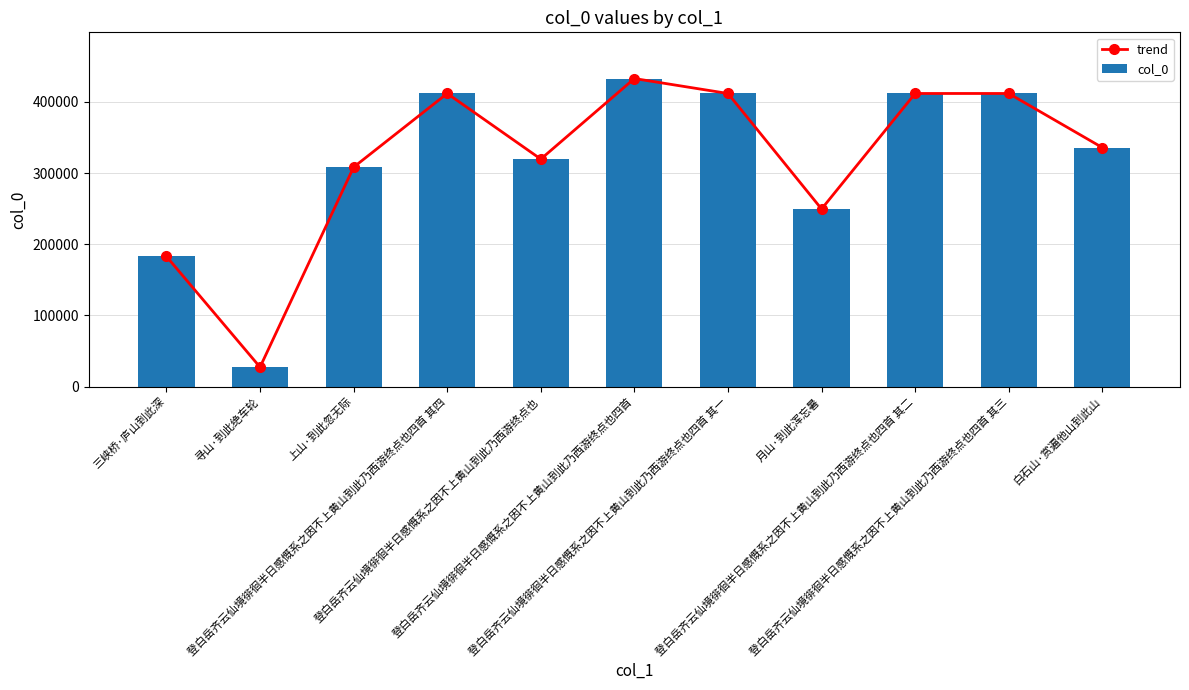

What is the difference between the maximum and minimum values in the trend series?

405517